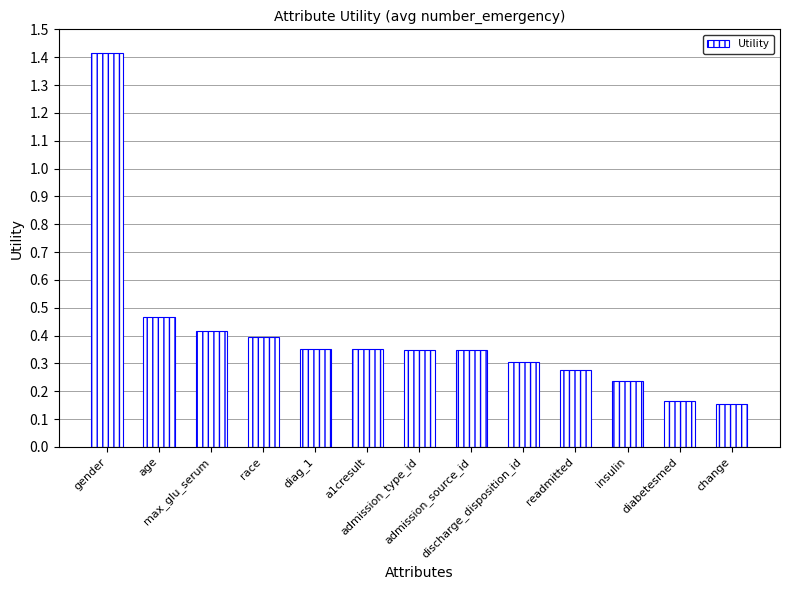

How many values are between 0 and 1?

12